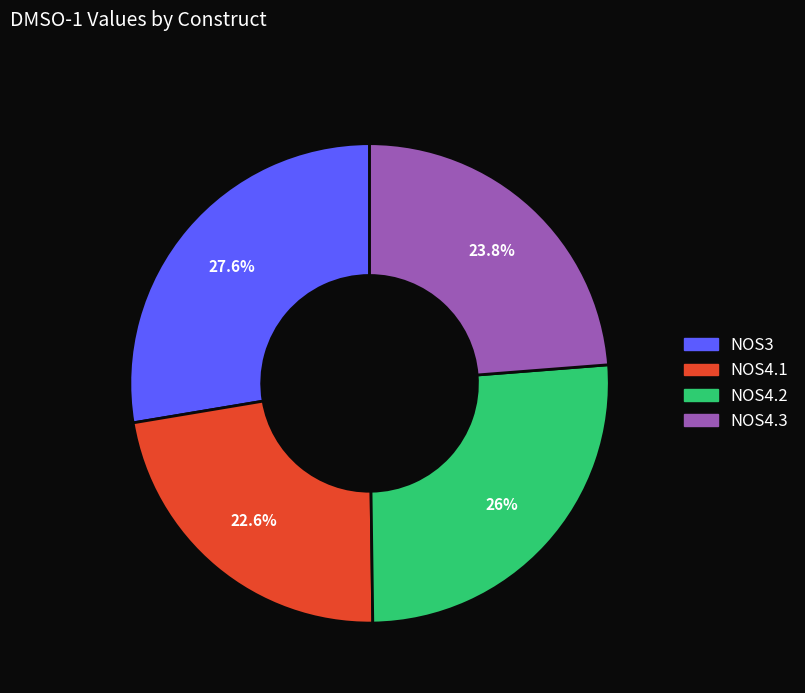

The NOS3 slice represents 28% of the pie. True or false?

True